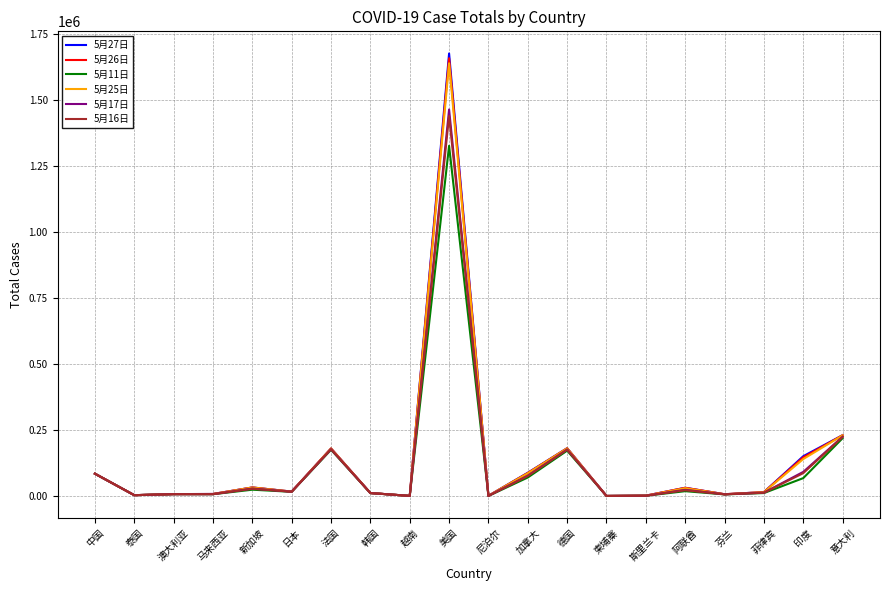

What is the total value across all series at 泰国?

18200